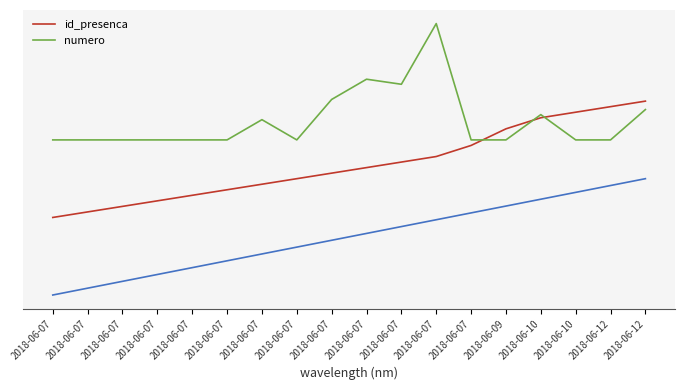

What is the sum of the id_presenca values at 2018-06-07 and 2018-06-07?

50.0